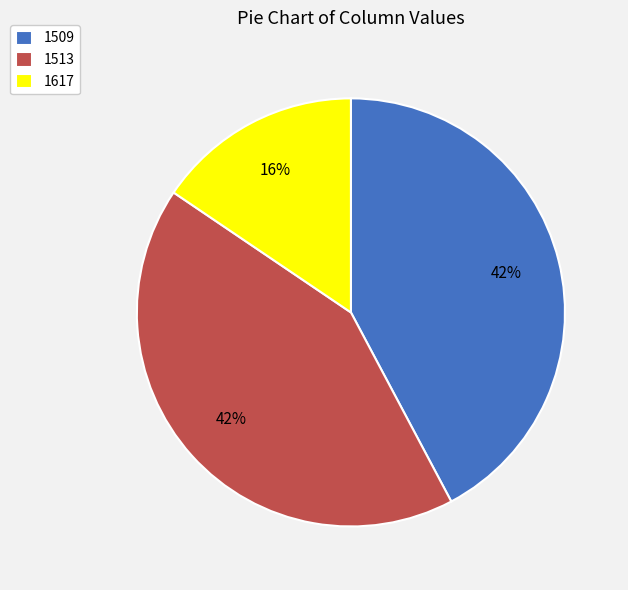

Is 1617 the majority of the pie?

No